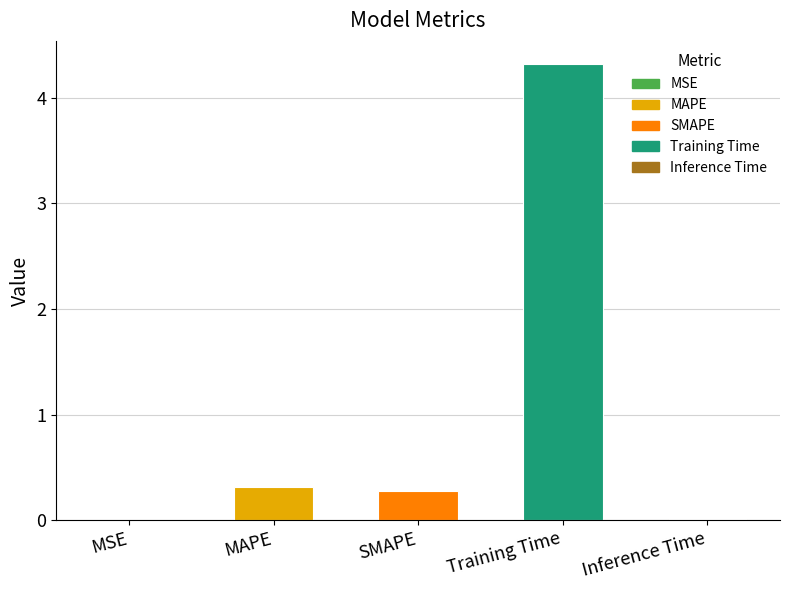

What is the sum of the values at Inference Time and Training Time?

4.3